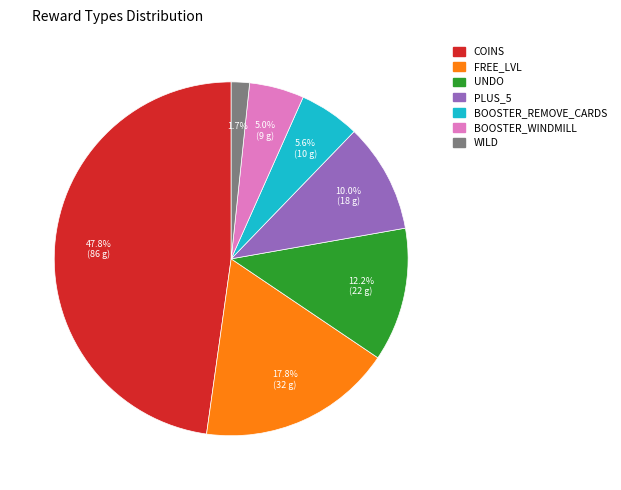

Does any single category account for the majority?

No